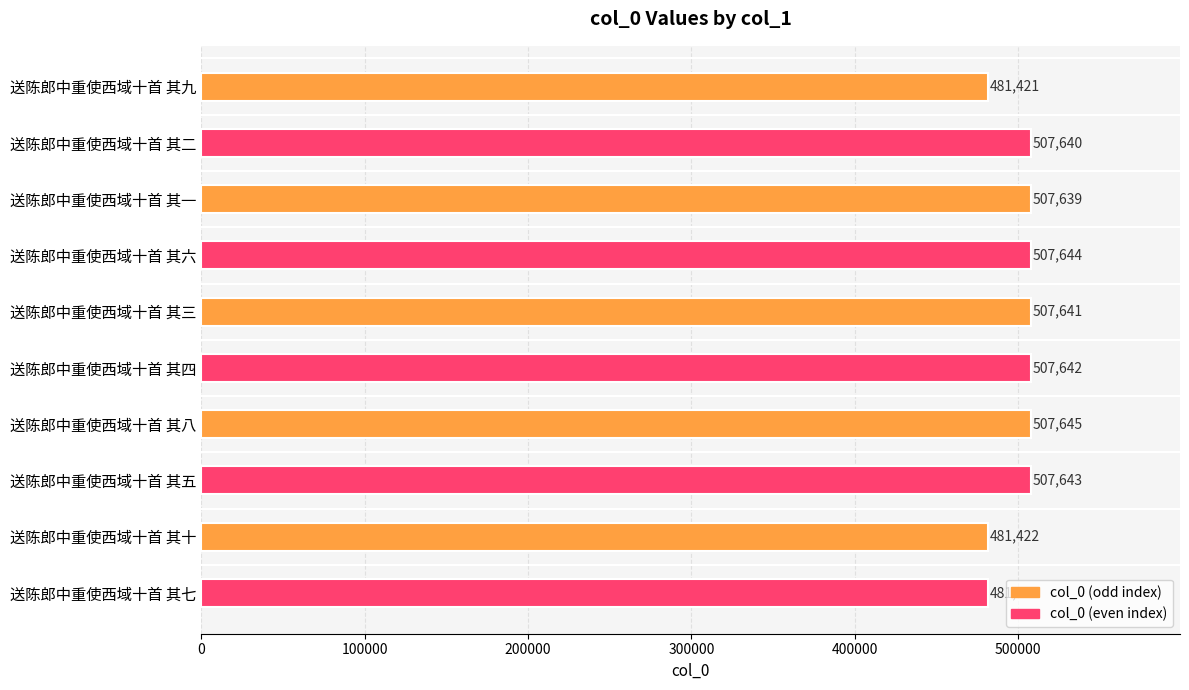

Does the chart contain stacked bars?

No